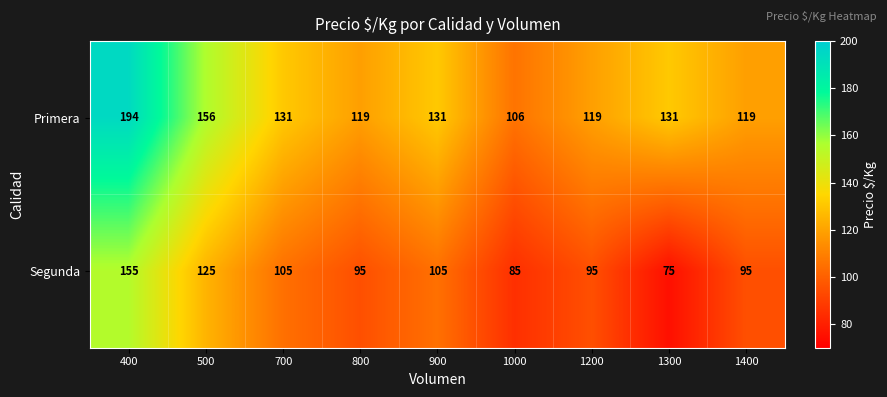

Between 800 and 1300, which series saw the biggest shift?

Segunda